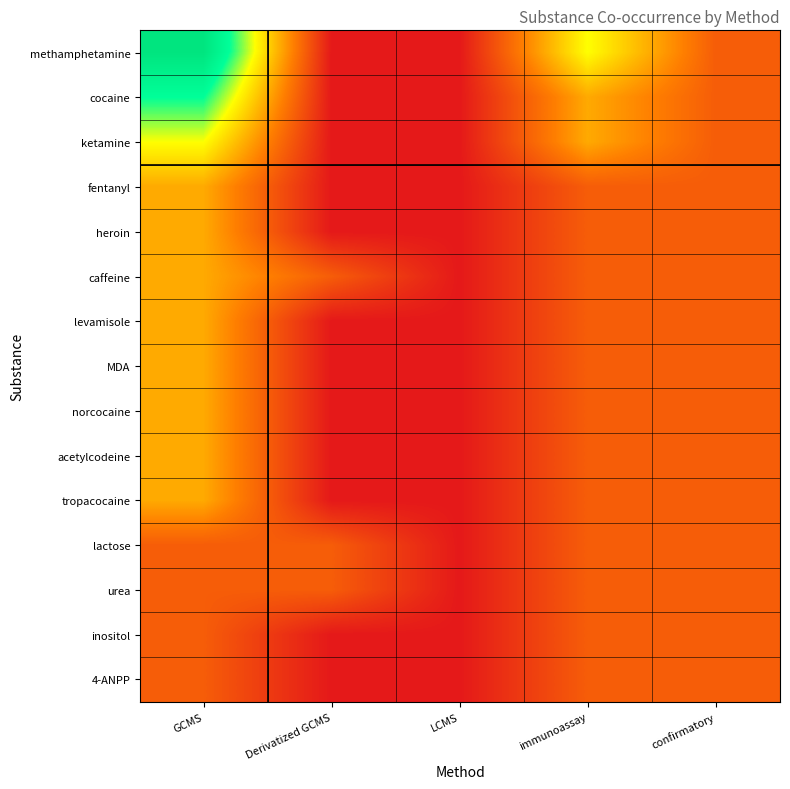

What is the maximum value shown in the chart?

5